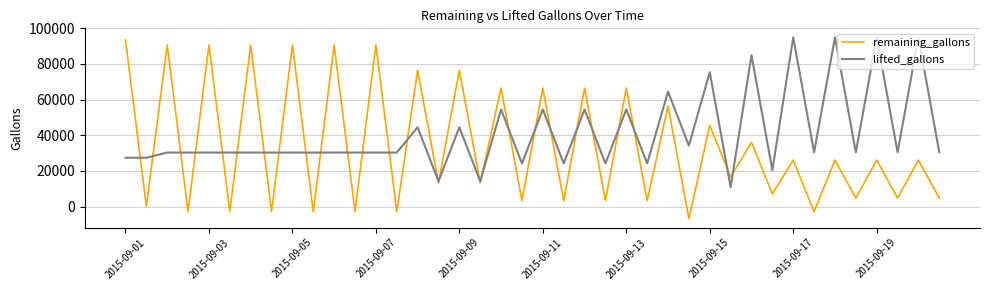

Which series has the largest total across all categories?

lifted_gallons